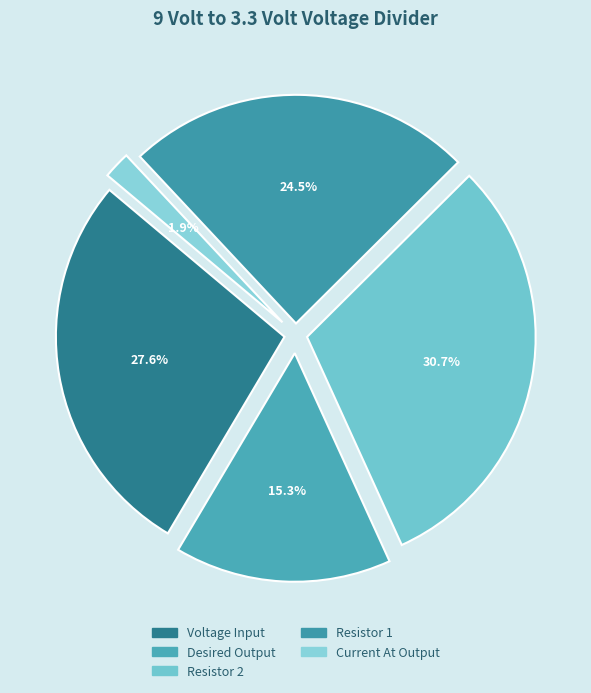

How many slices are in this pie chart?

5